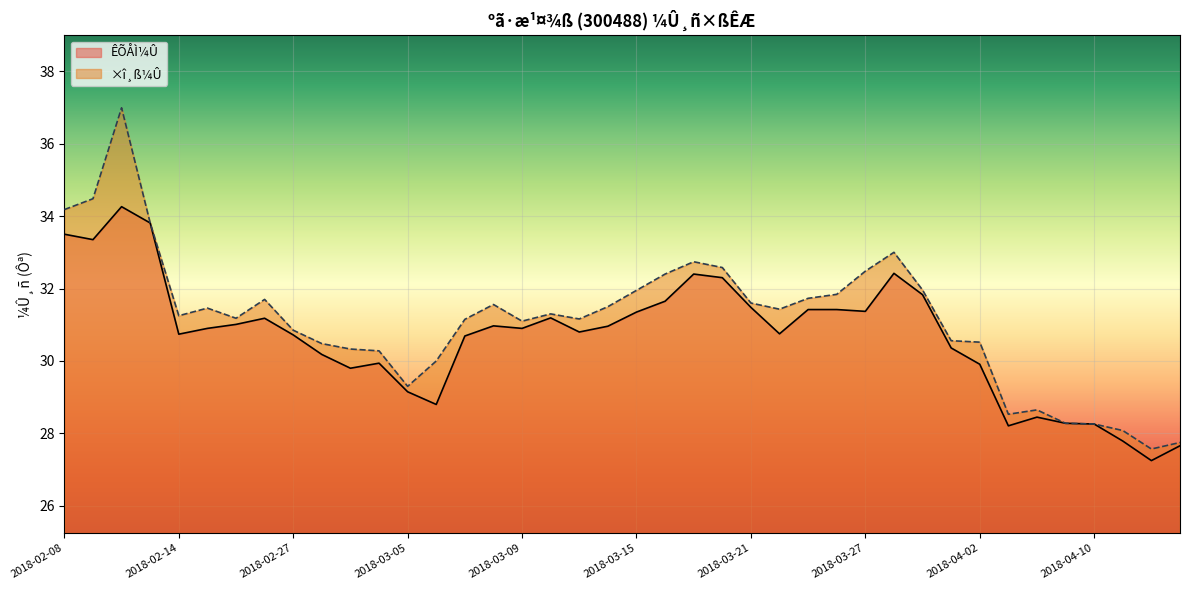

Which series has the largest range (max minus min)?

×î¸ß¼Û